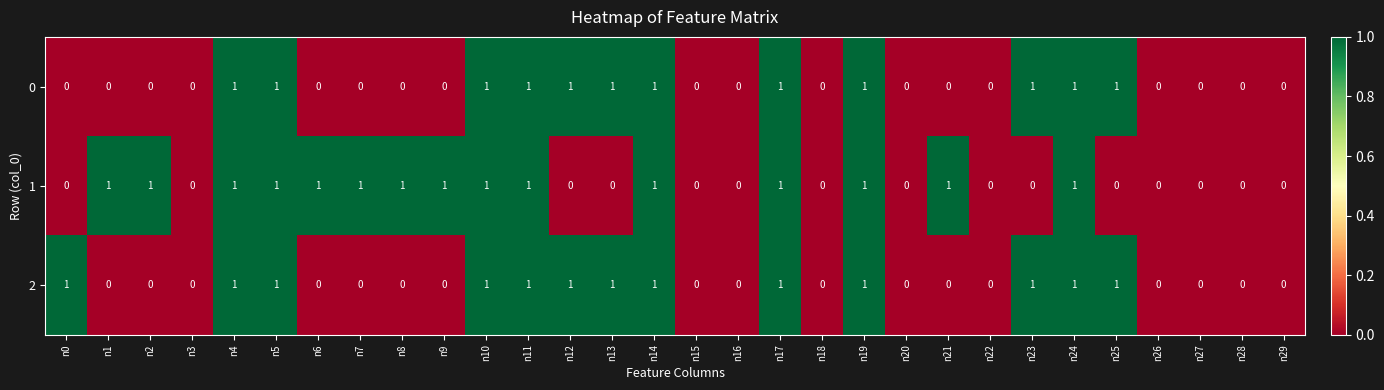

What is the total value across all series at n4?

3